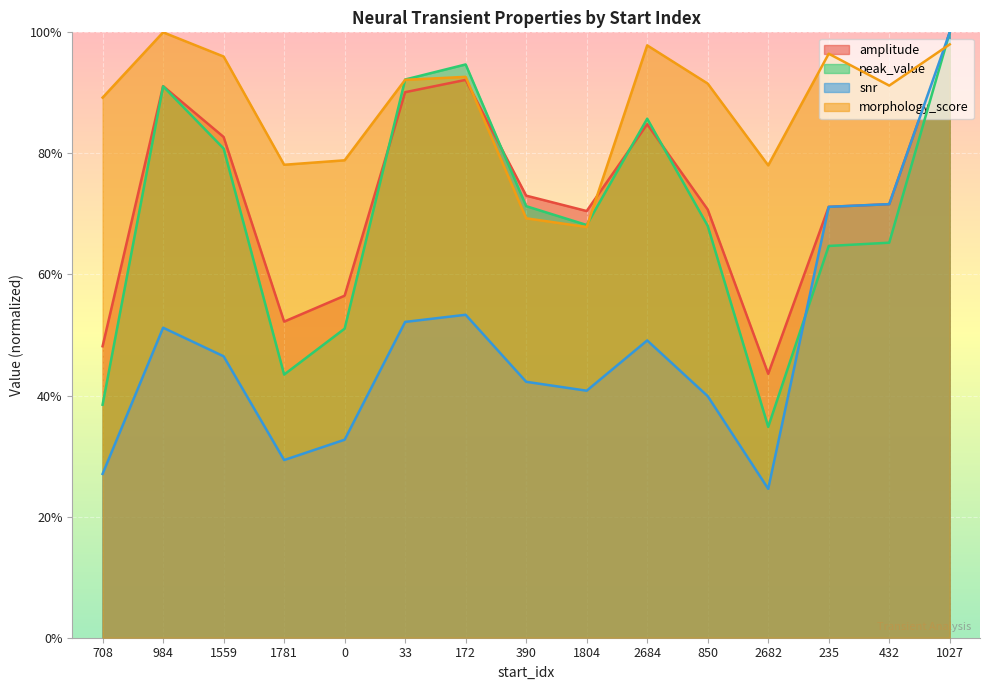

What is the label of the 2nd point from the left?

984